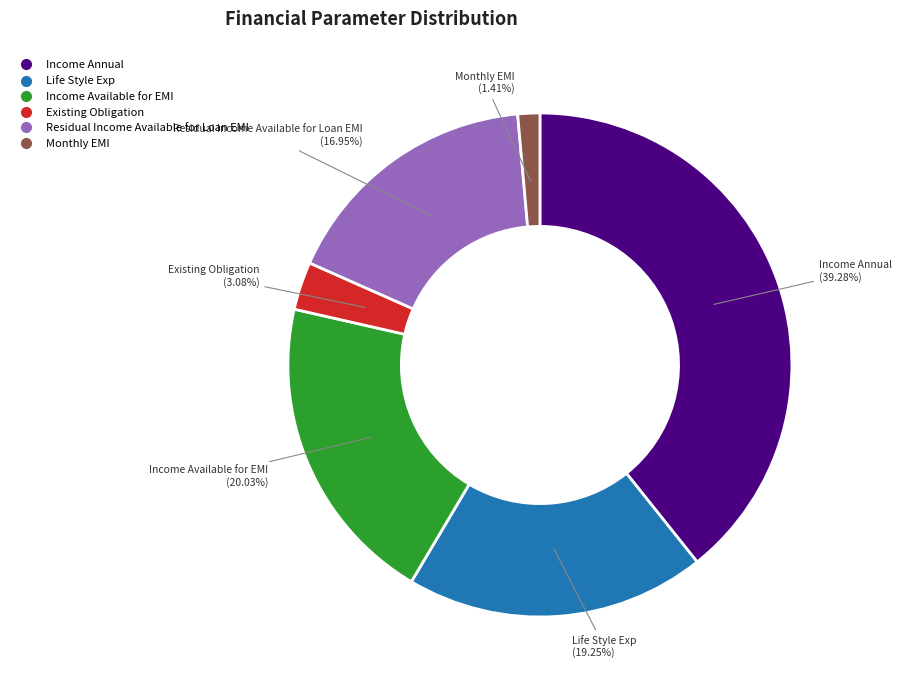

Between Income Available for EMI and Residual Income Available for Loan EMI, which is larger?

Income Available for EMI